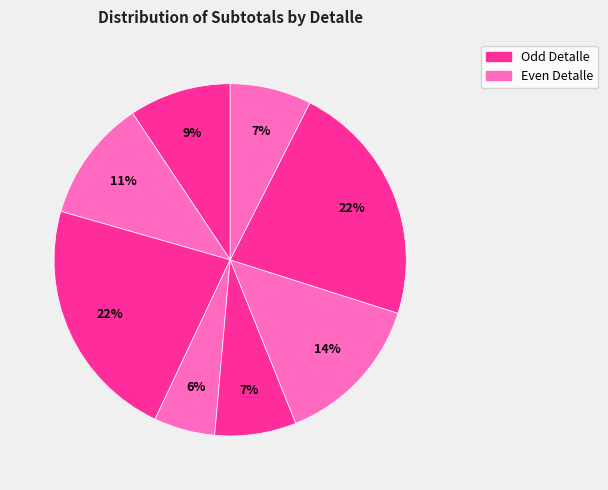

Count the number of slices in the pie.

8